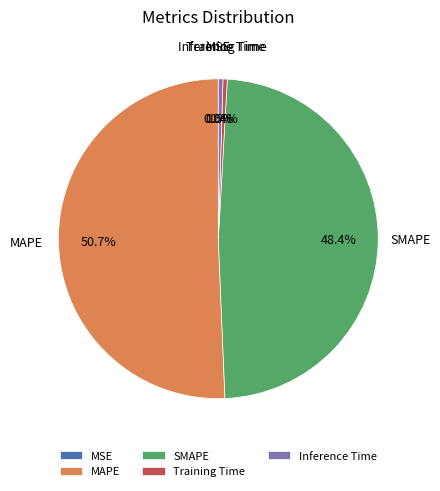

To the nearest percent, what is the average slice percentage?

20%